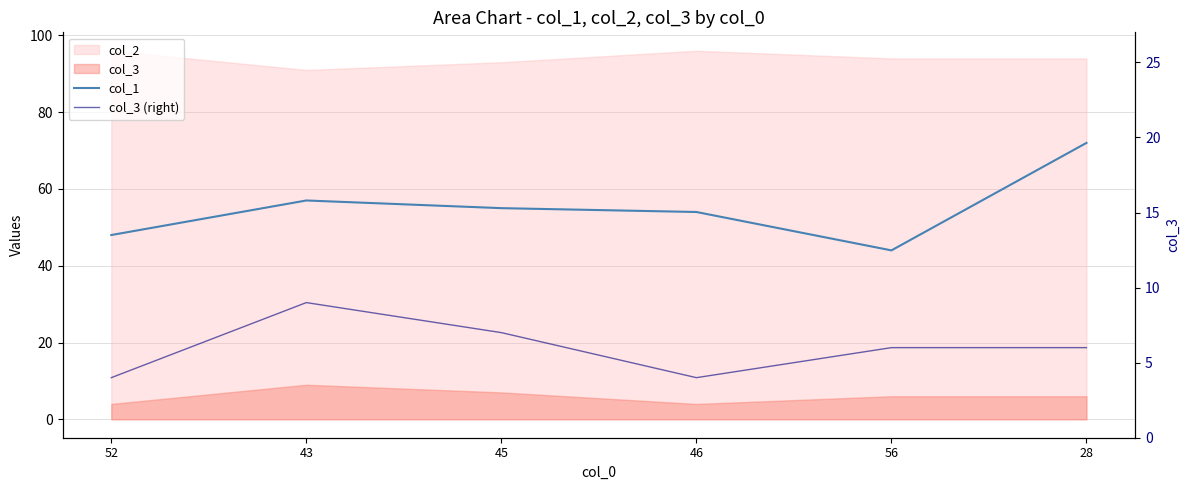

Reading left to right, extract all data points from this chart.

col_1: 52=48	43=57	45=55	46=54	56=44	28=72
col_3 (right): 52=4	43=9	45=7	46=4	56=6	28=6